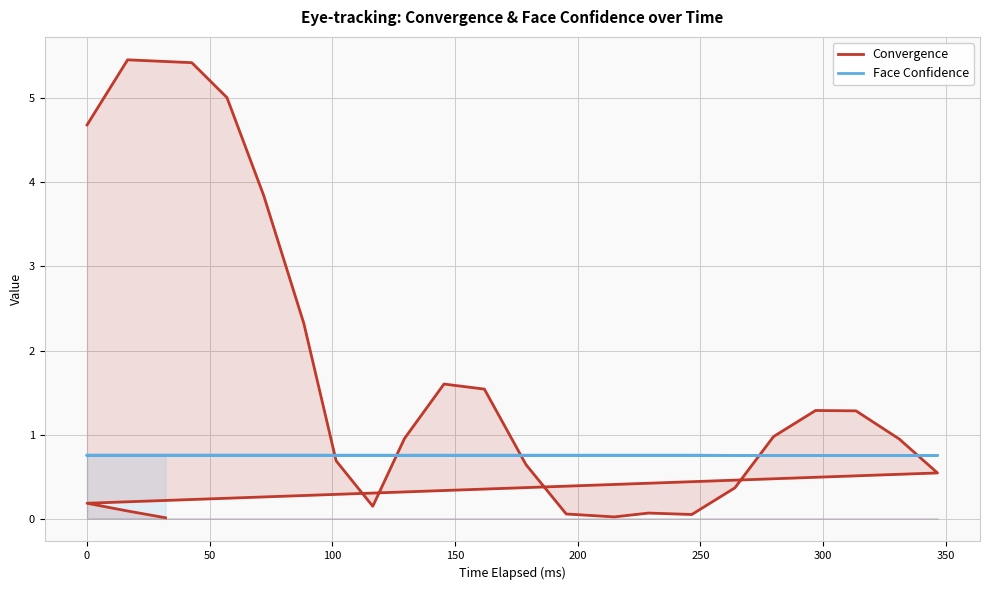

Which series ends up on top after the final intersection of Face Confidence and Convergence?

Face Confidence